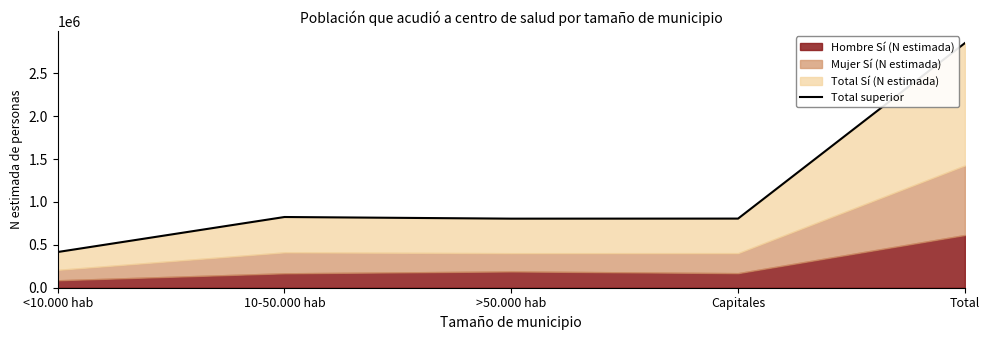

What is the difference between the maximum and second lowest values?

2047099